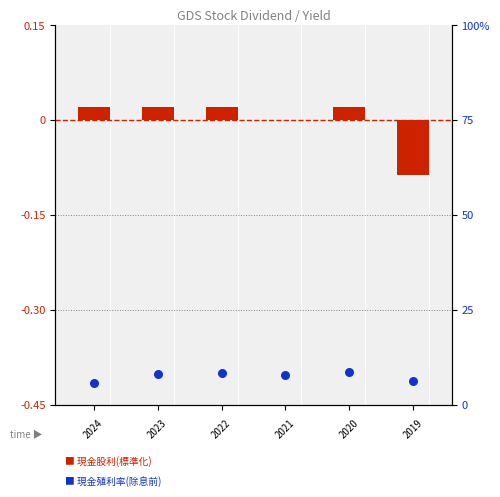

Approximately how many times larger is the value at 2 compared to 5?

1.3